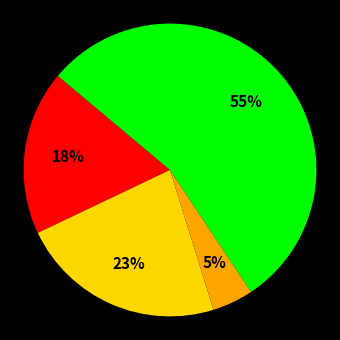

To the nearest percent, what is the difference between the largest and smallest slice percentages?

50%